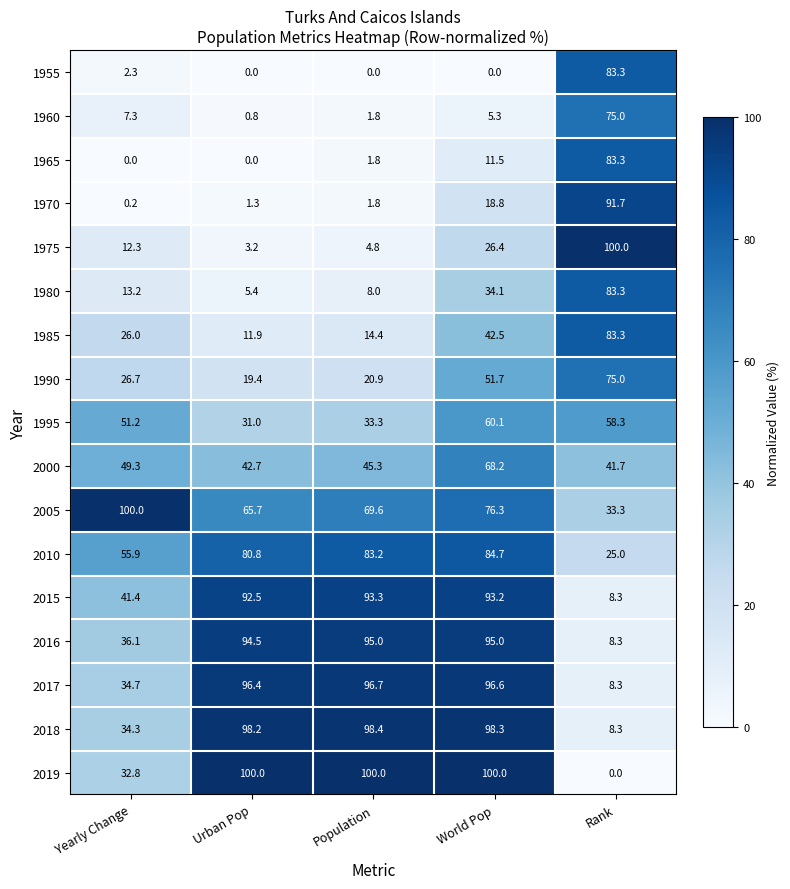

Which series has the largest total across all categories?

2005